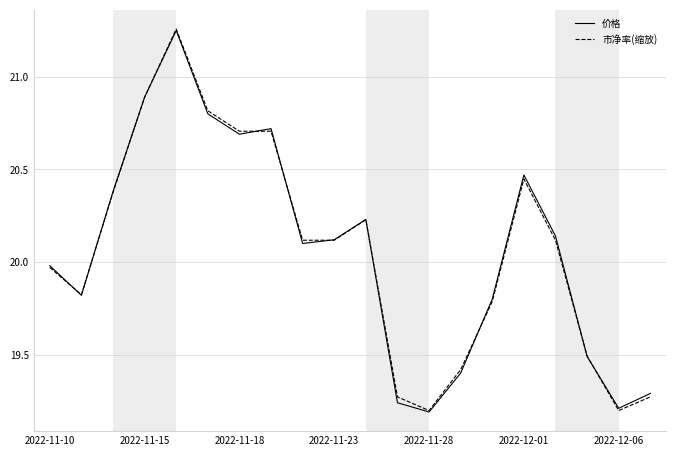

How many lines are shown in the chart?

2